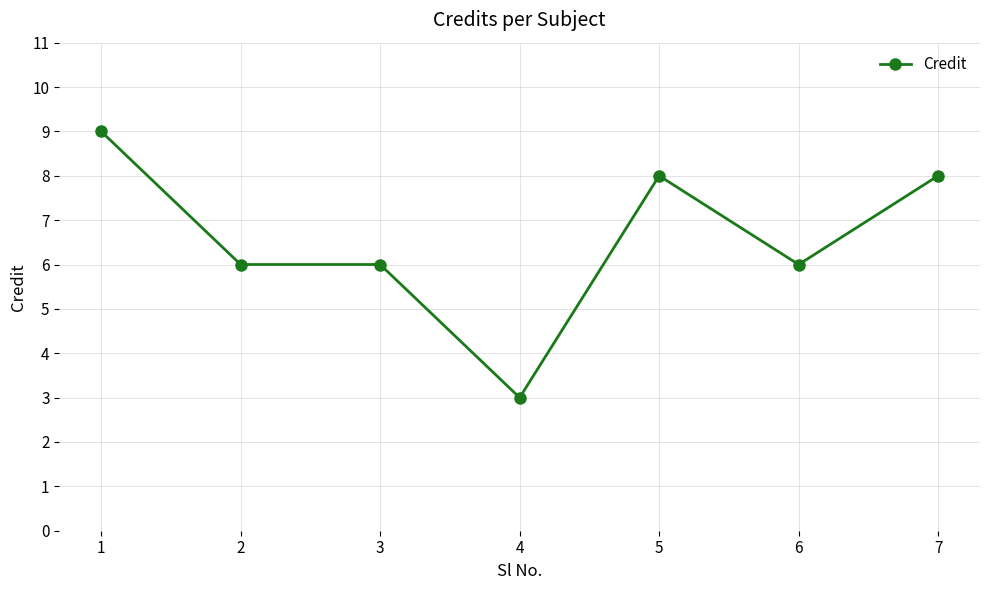

Is it true that the value at 1 is 9?

True